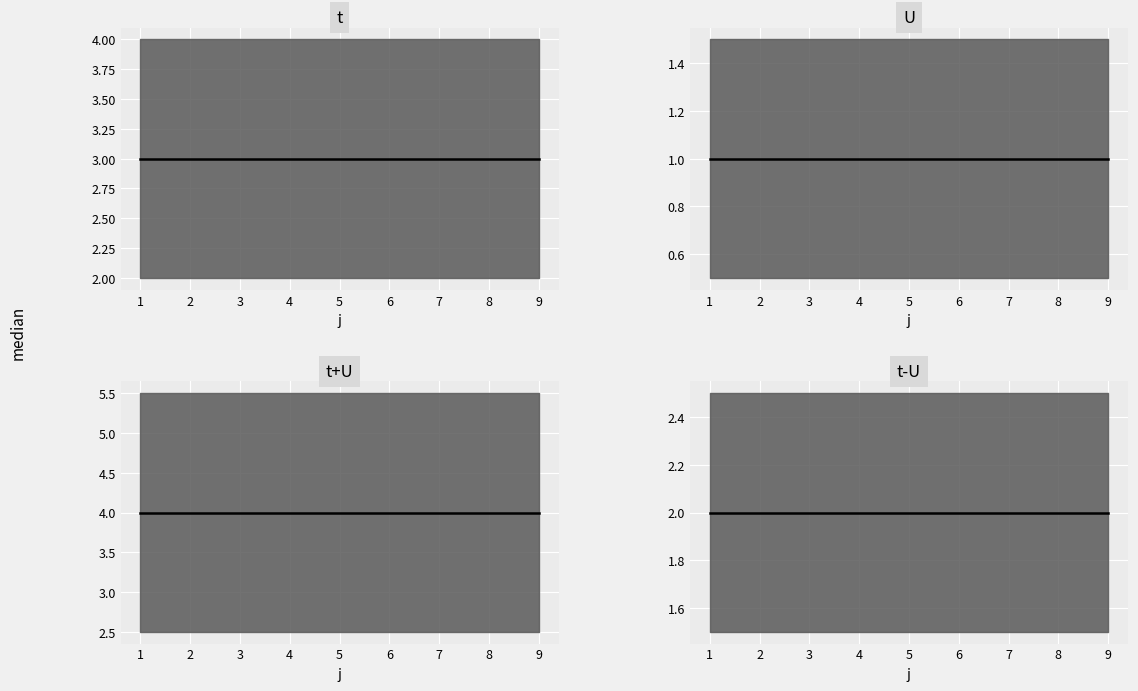

What are all the series names shown in the legend?

t median, U median, t+U median, t-U median